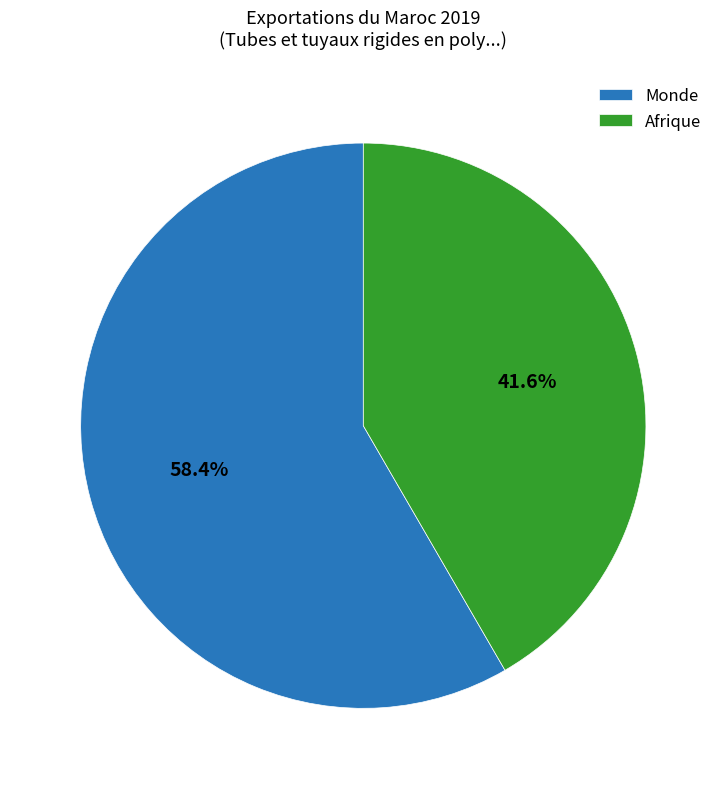

What is the smallest slice in the pie chart?

Afrique